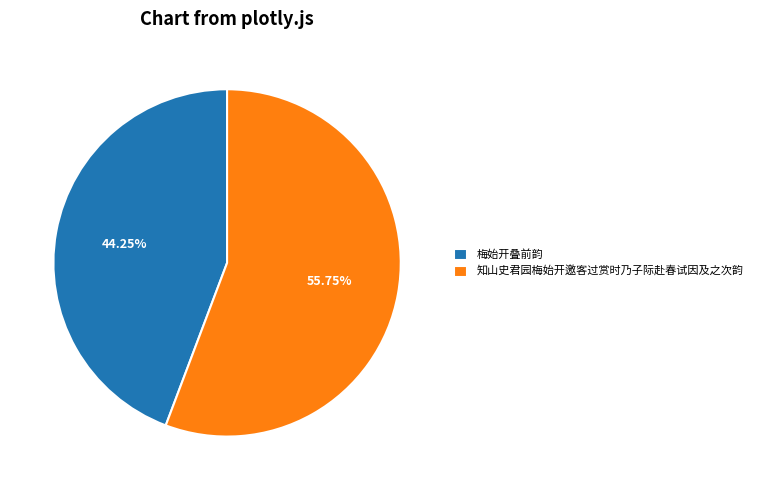

Combined, do 梅始开叠前韵 and 知山史君园梅始开邀客过赏时乃子际赴春试因及之次韵 account for over 50%?

Yes